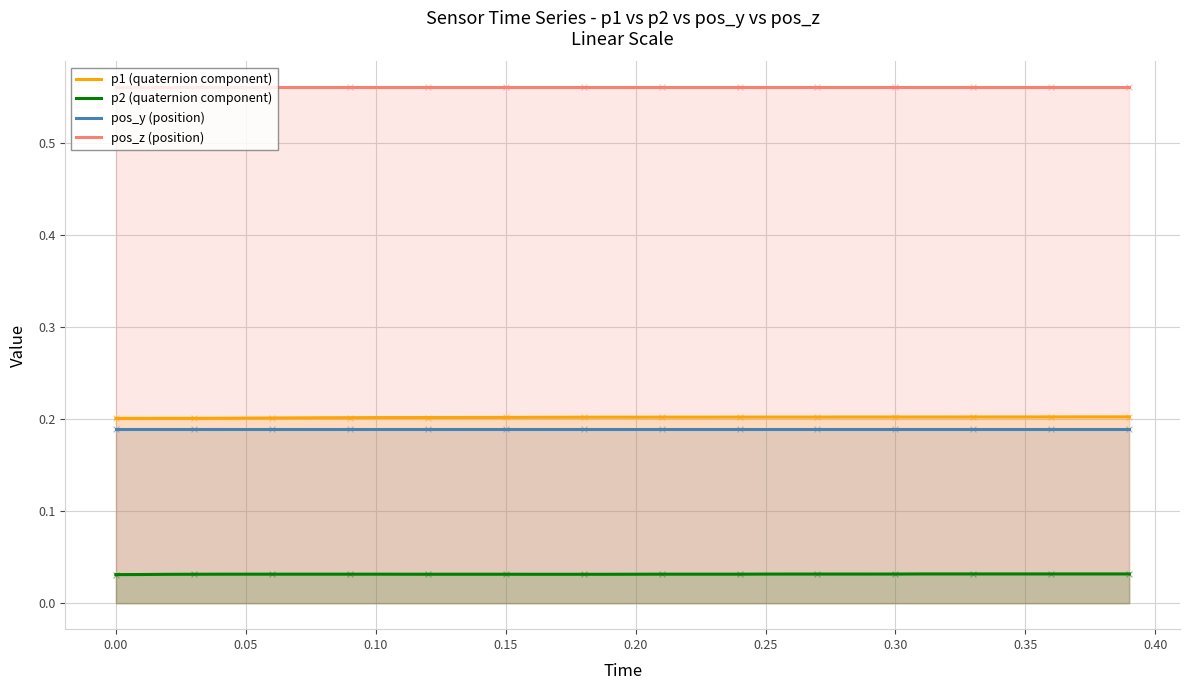

At how many categories does at least one series exceed 0?

40